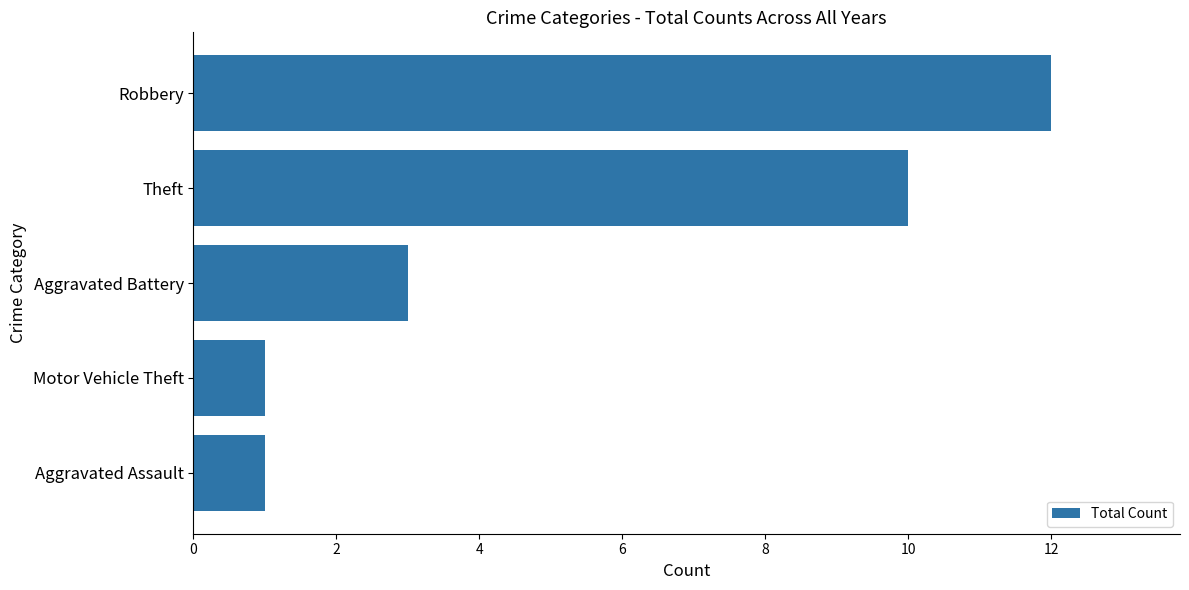

What is the difference between the second highest and minimum values?

9